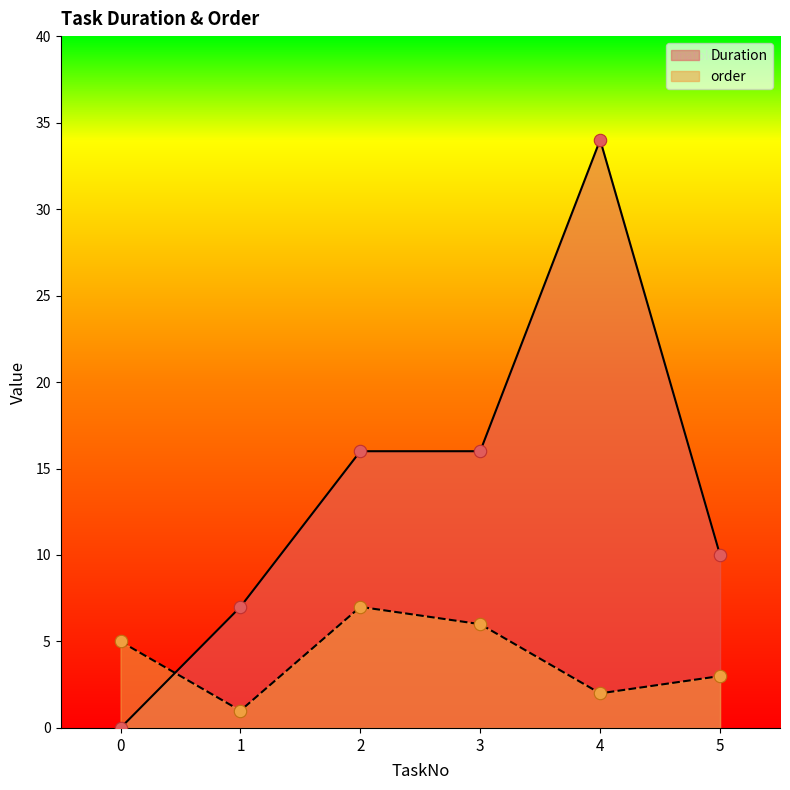

What are all the series names shown in the legend?

Duration, order